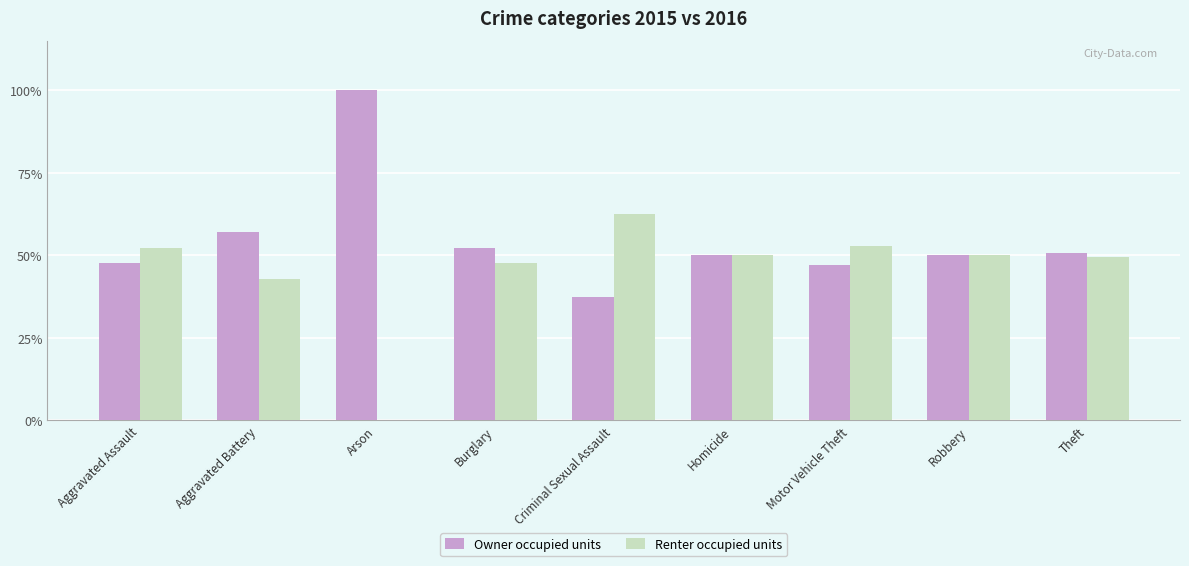

Which label corresponds to the largest value in the chart?

Arson